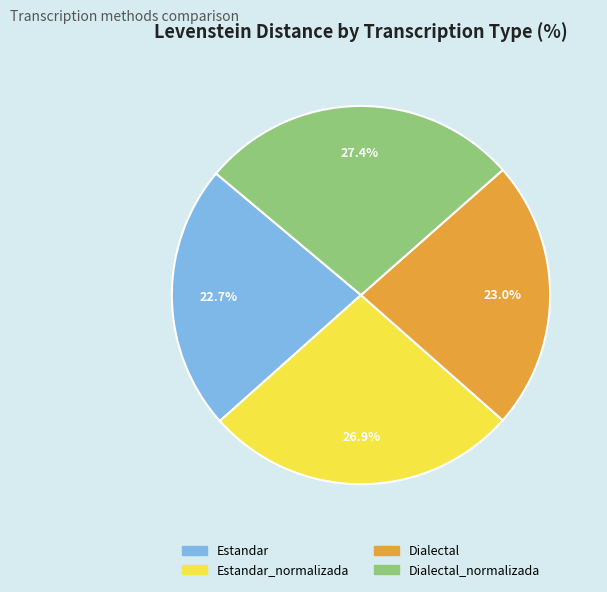

Does any single category account for the majority?

No